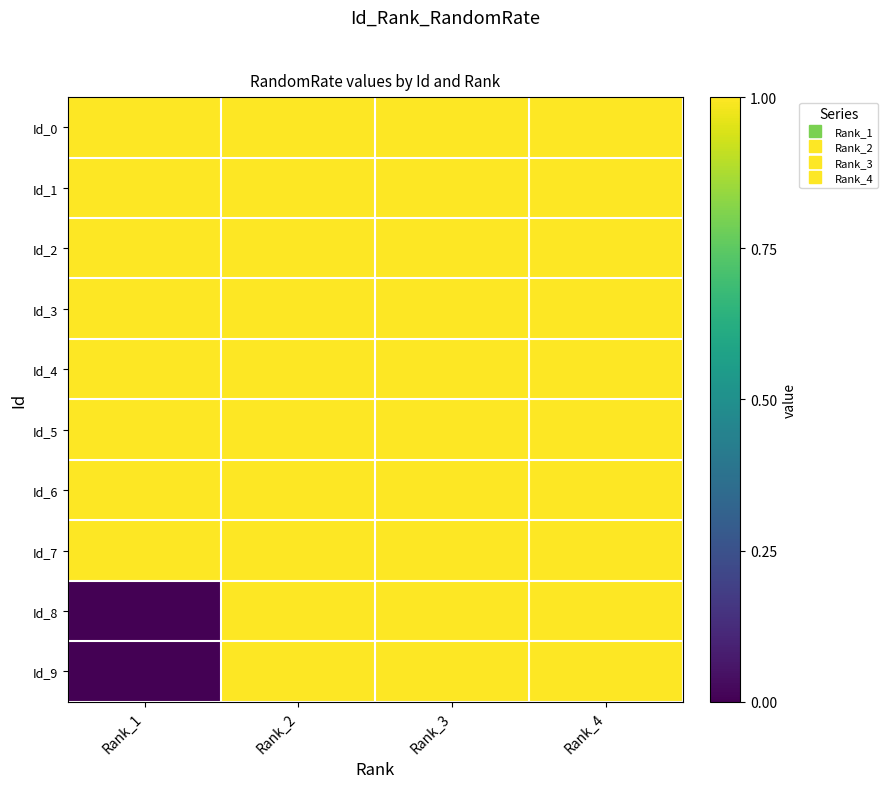

What is the spread (max minus min) of values at Rank_1?

10